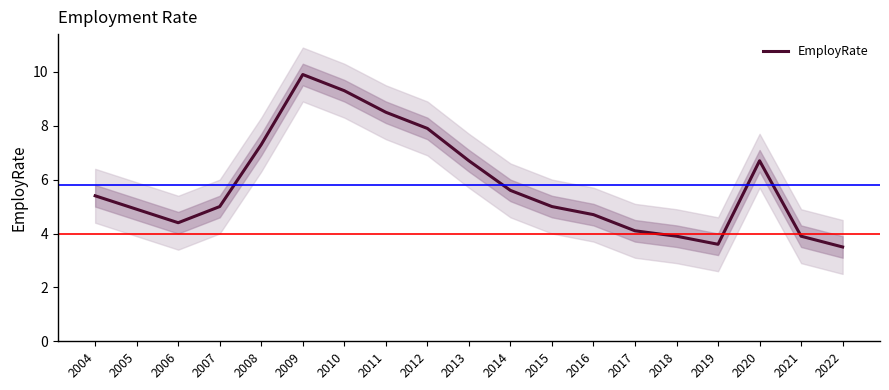

What is the average value?

5.8